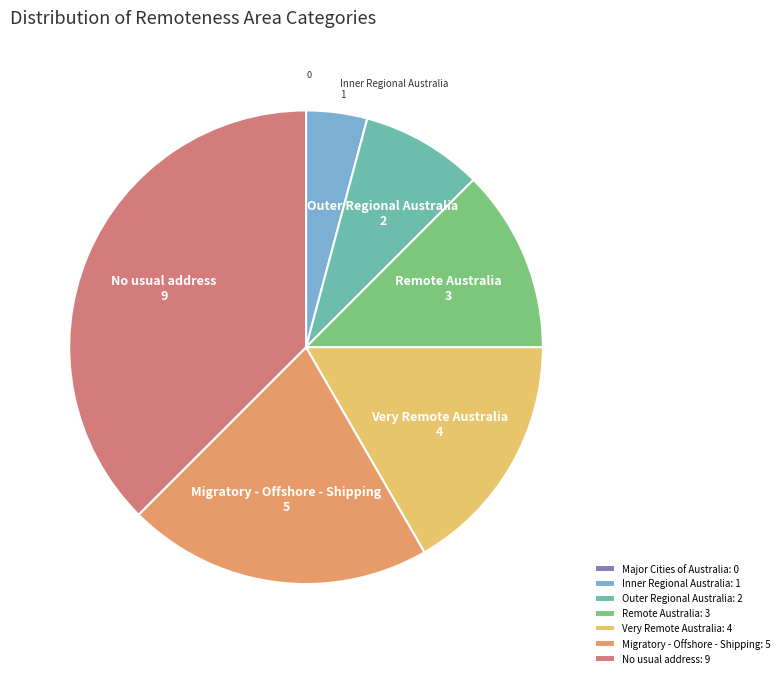

Approximately how many times larger is the value at Very Remote Australia: 4 compared to Inner Regional Australia: 1?

4.0